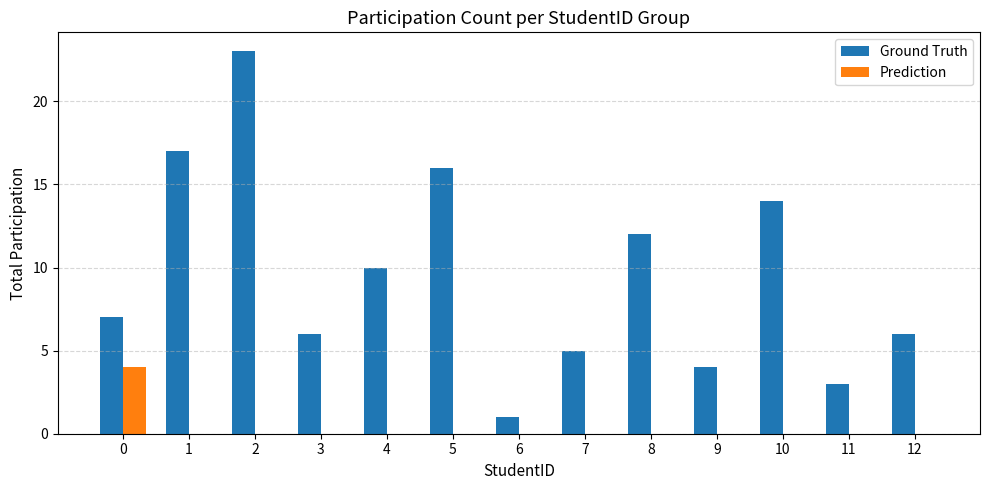

Is the value of Prediction at 4 greater than the value of Ground Truth at 8?

No